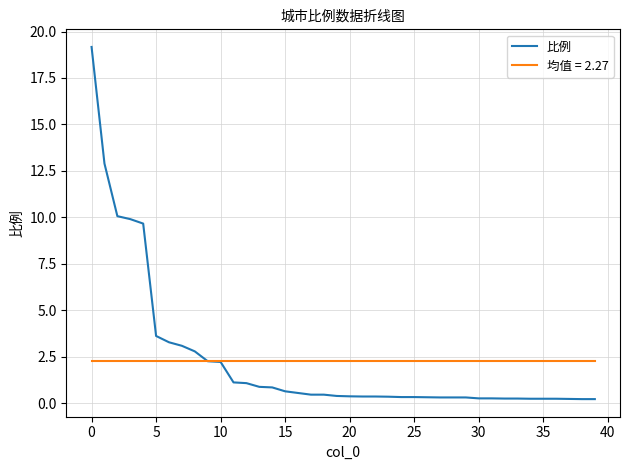

List the series in order of their peak value, lowest first.

均值 = 2.27, 比例